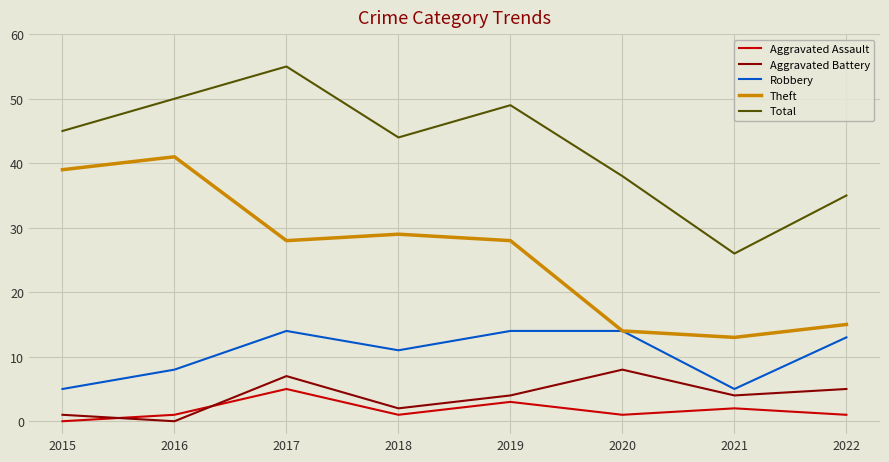

True or false: Robbery and Total cross at least once.

False